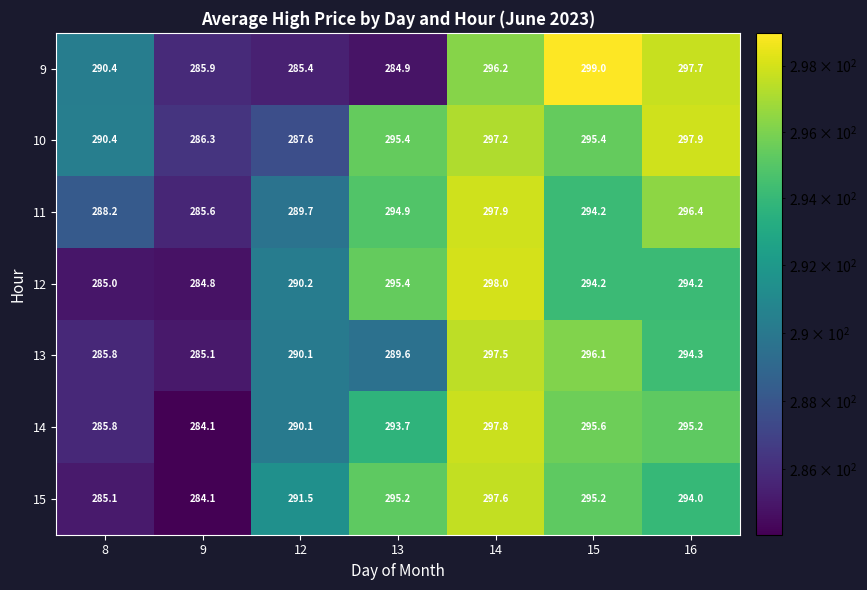

What is the lowest value of the 14 series?

284.1